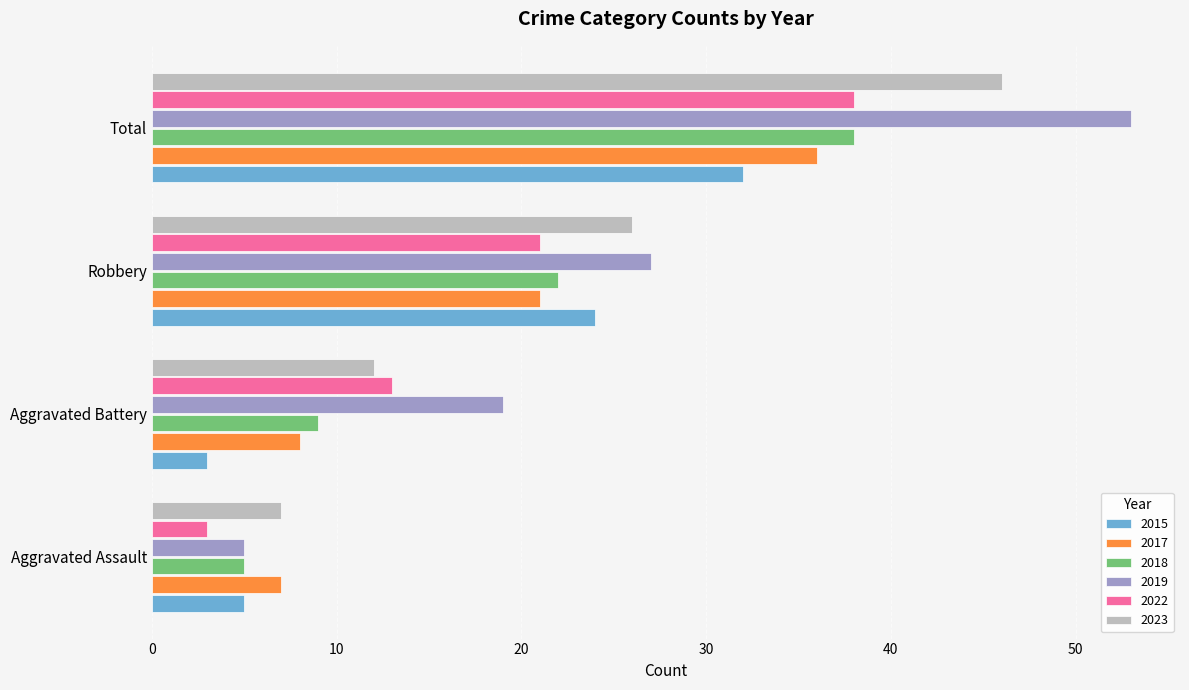

Which series has the largest range (max minus min)?

2019